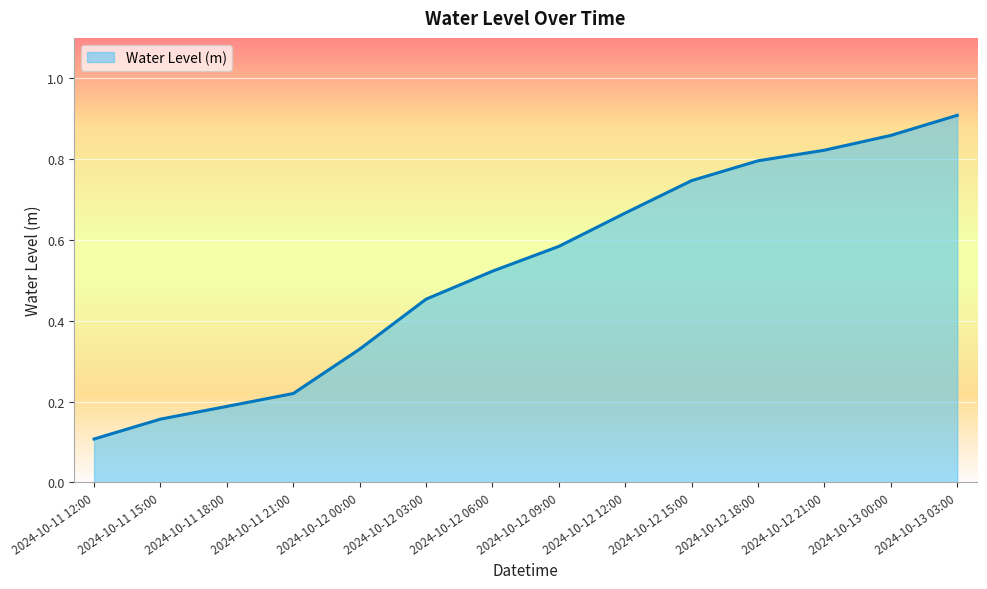

Does the chart have visible grid lines?

Yes